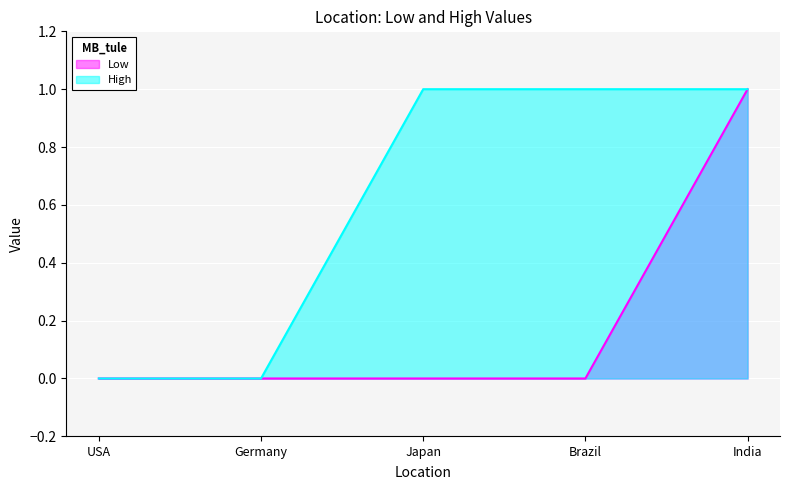

What are all the series names shown in the legend?

Low, High